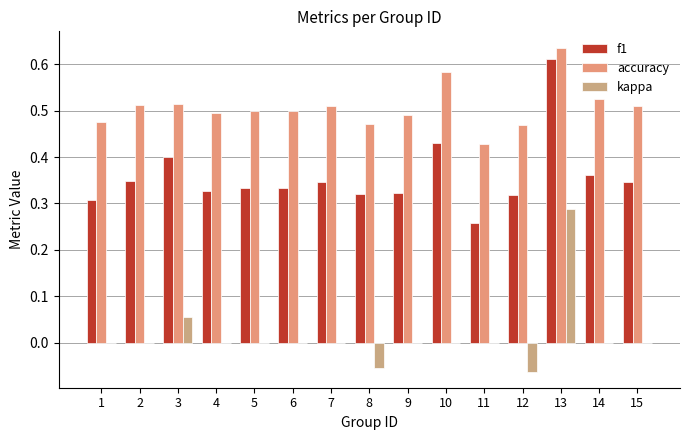

Reading left to right, transcribe all the data shown in this chart.

f1: 1=0.3	2=0.3	3=0.4	4=0.3	5=0.3	6=0.3	7=0.3	8=0.3	9=0.3	10=0.4	11=0.3	12=0.3	13=0.6	14=0.4	15=0.3
accuracy: 1=0.5	2=0.5	3=0.5	4=0.5	5=0.5	6=0.5	7=0.5	8=0.5	9=0.5	10=0.6	11=0.4	12=0.5	13=0.6	14=0.5	15=0.5
kappa: 1=0.0	2=0.0	3=0.1	4=0.0	5=0.0	6=0.0	7=0.0	8=-0.1	9=0.0	10=0.0	11=0.0	12=-0.1	13=0.3	14=0.0	15=0.0